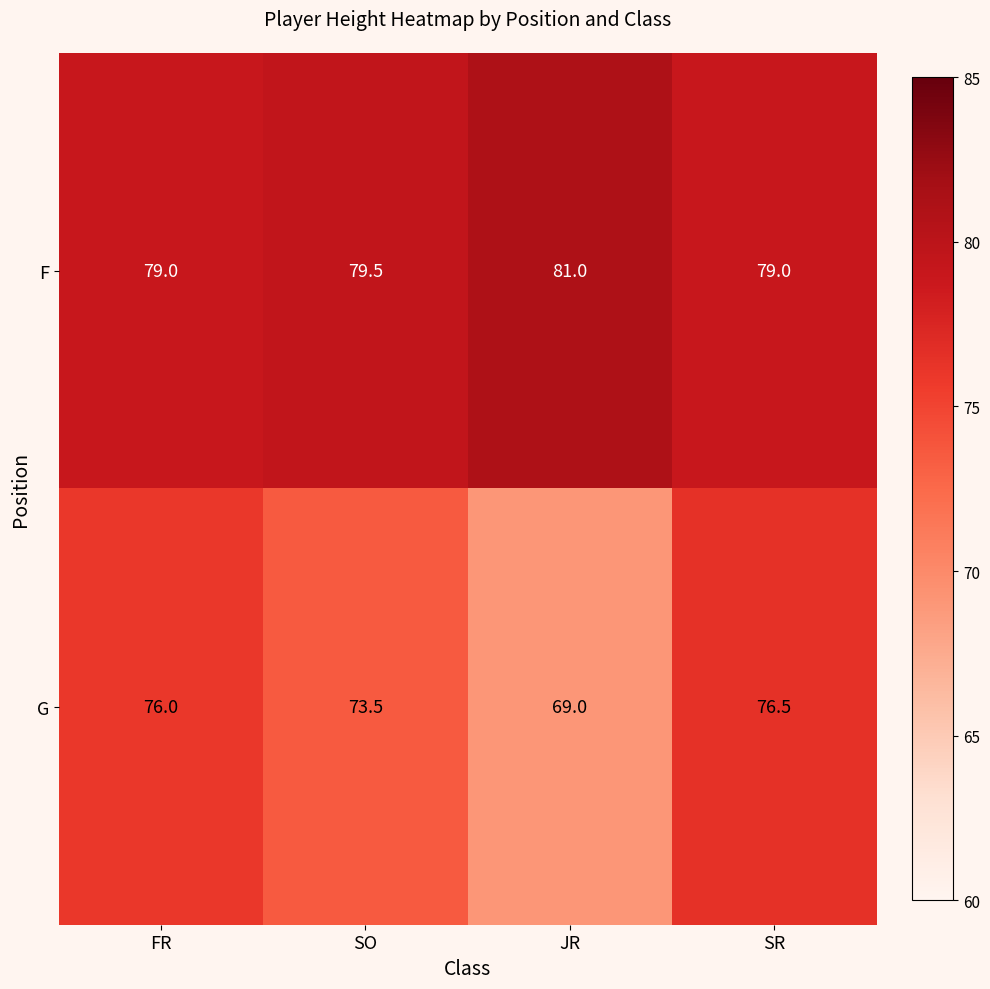

What is the approximate value of G at FR?

76.0